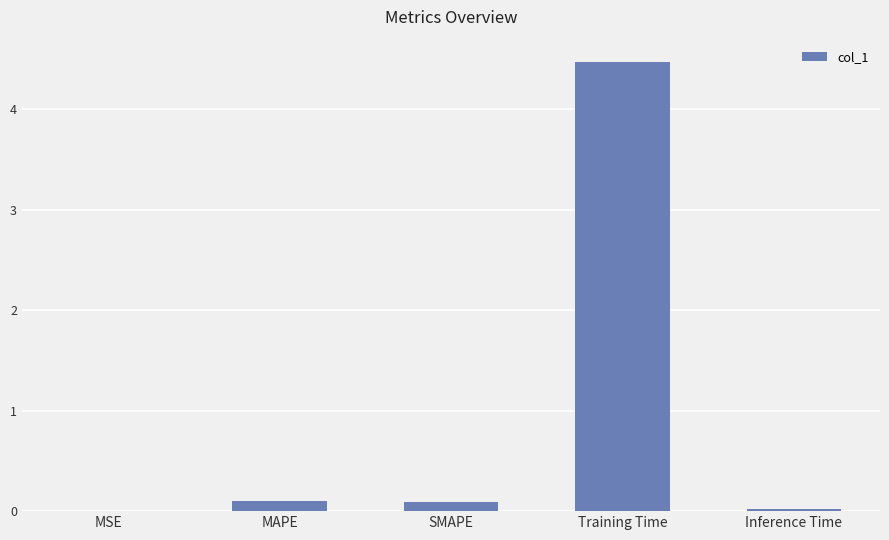

Which category has the highest value across all series?

Training Time